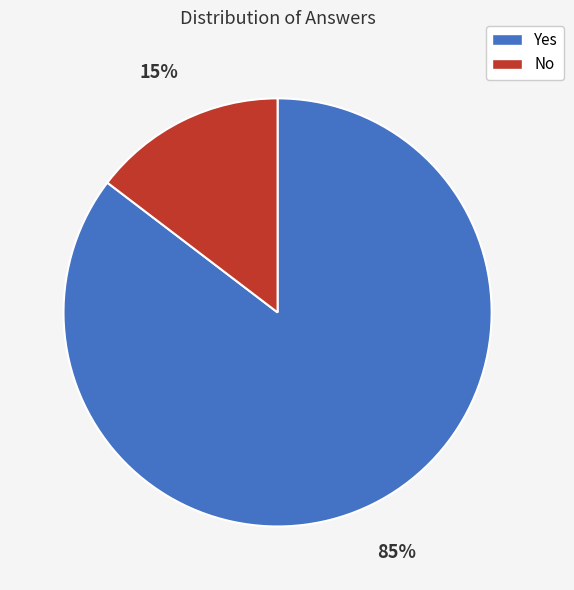

Count the number of slices in the pie.

2